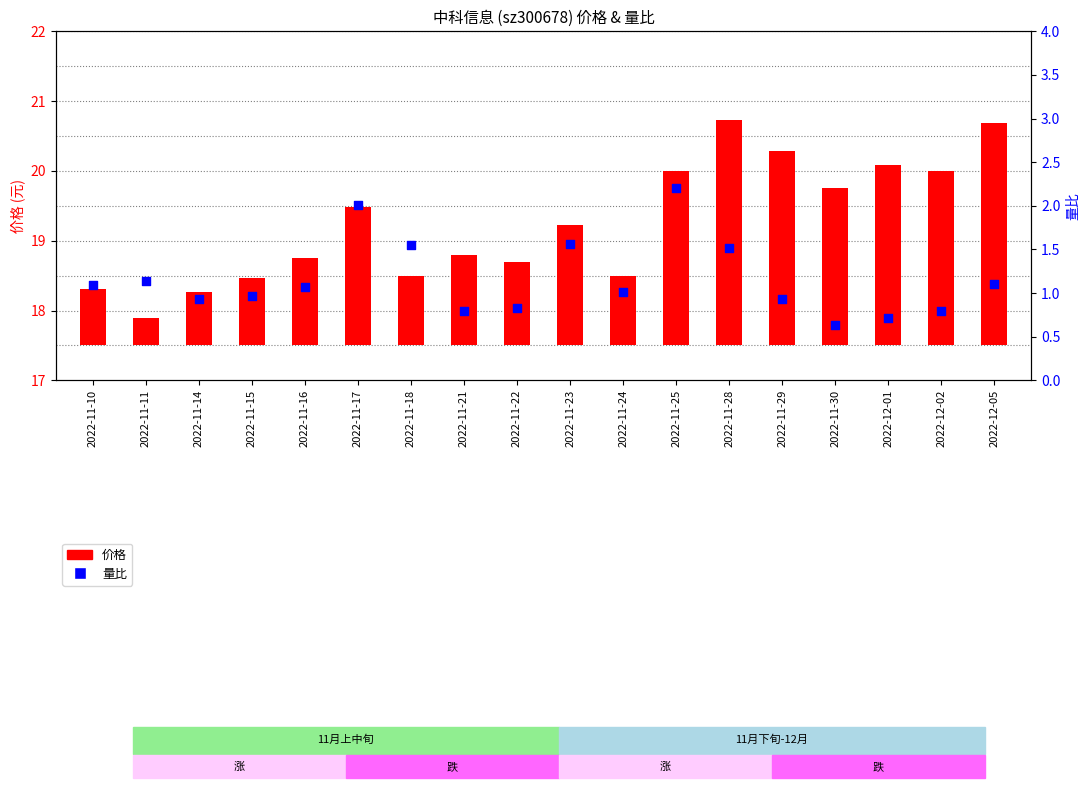

Which series has the widest spread of Y values?

价格